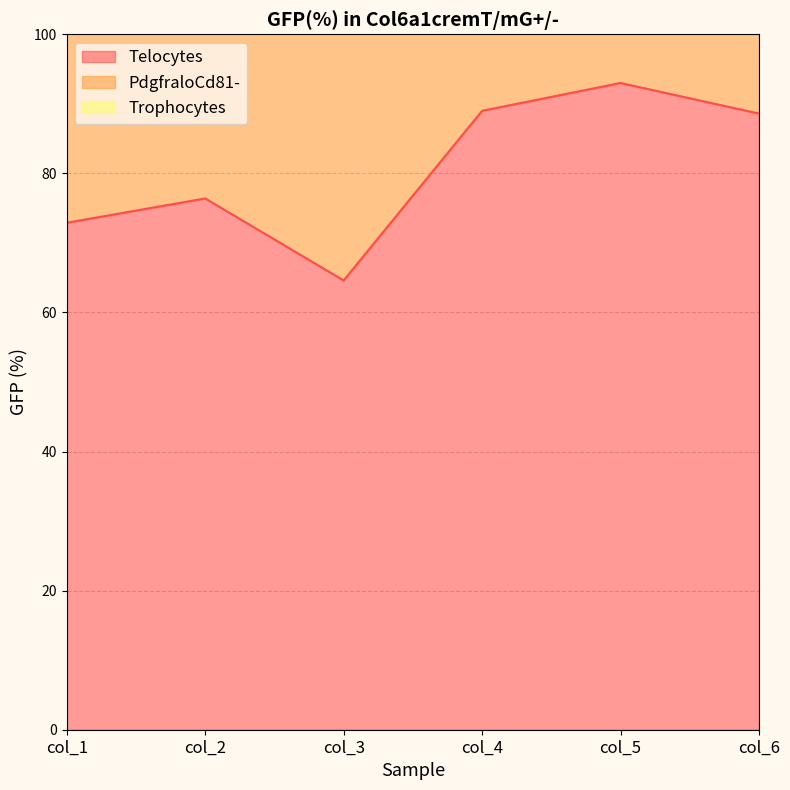

List the labels in order of Trophocytes value, smallest first.

col_3, col_6, col_1, col_5, col_2, col_4